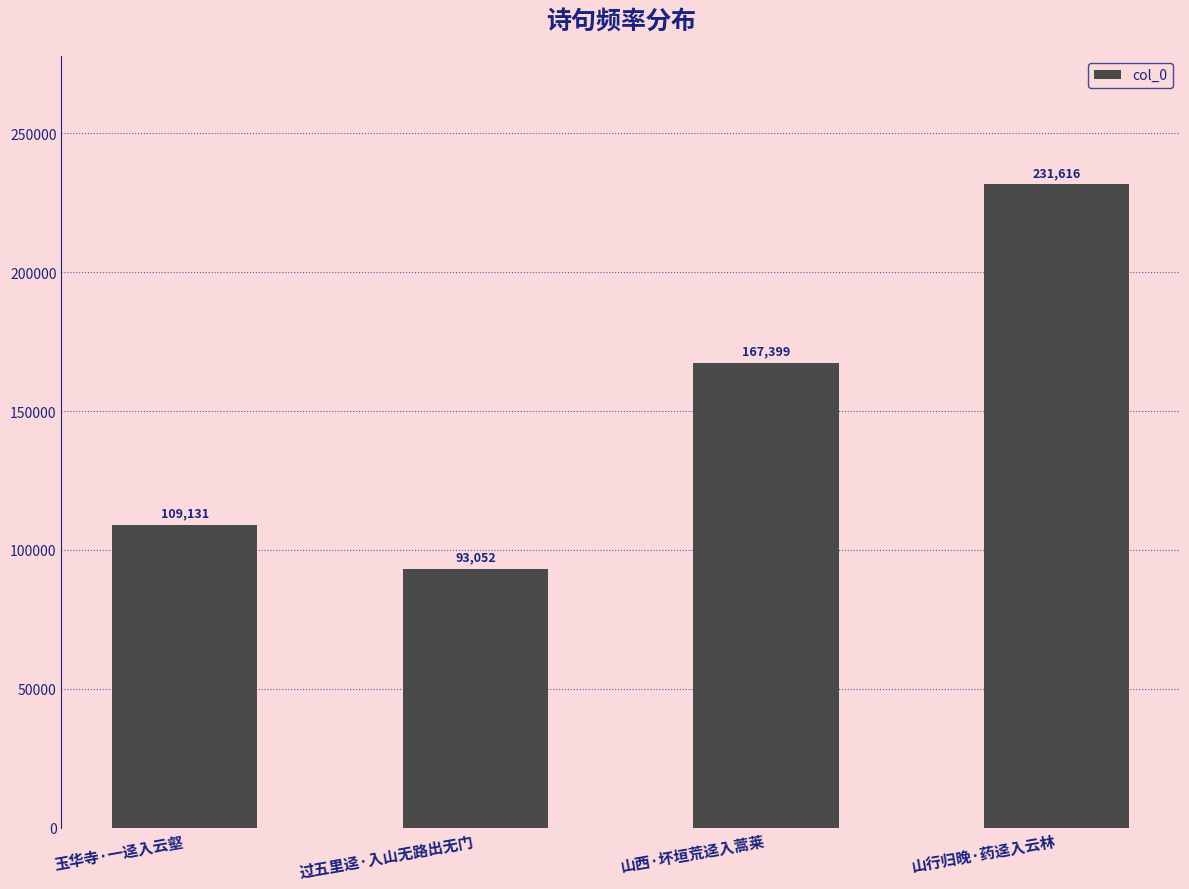

Reading left to right, list all the values displayed in this chart.

109131	93052	167399	231616